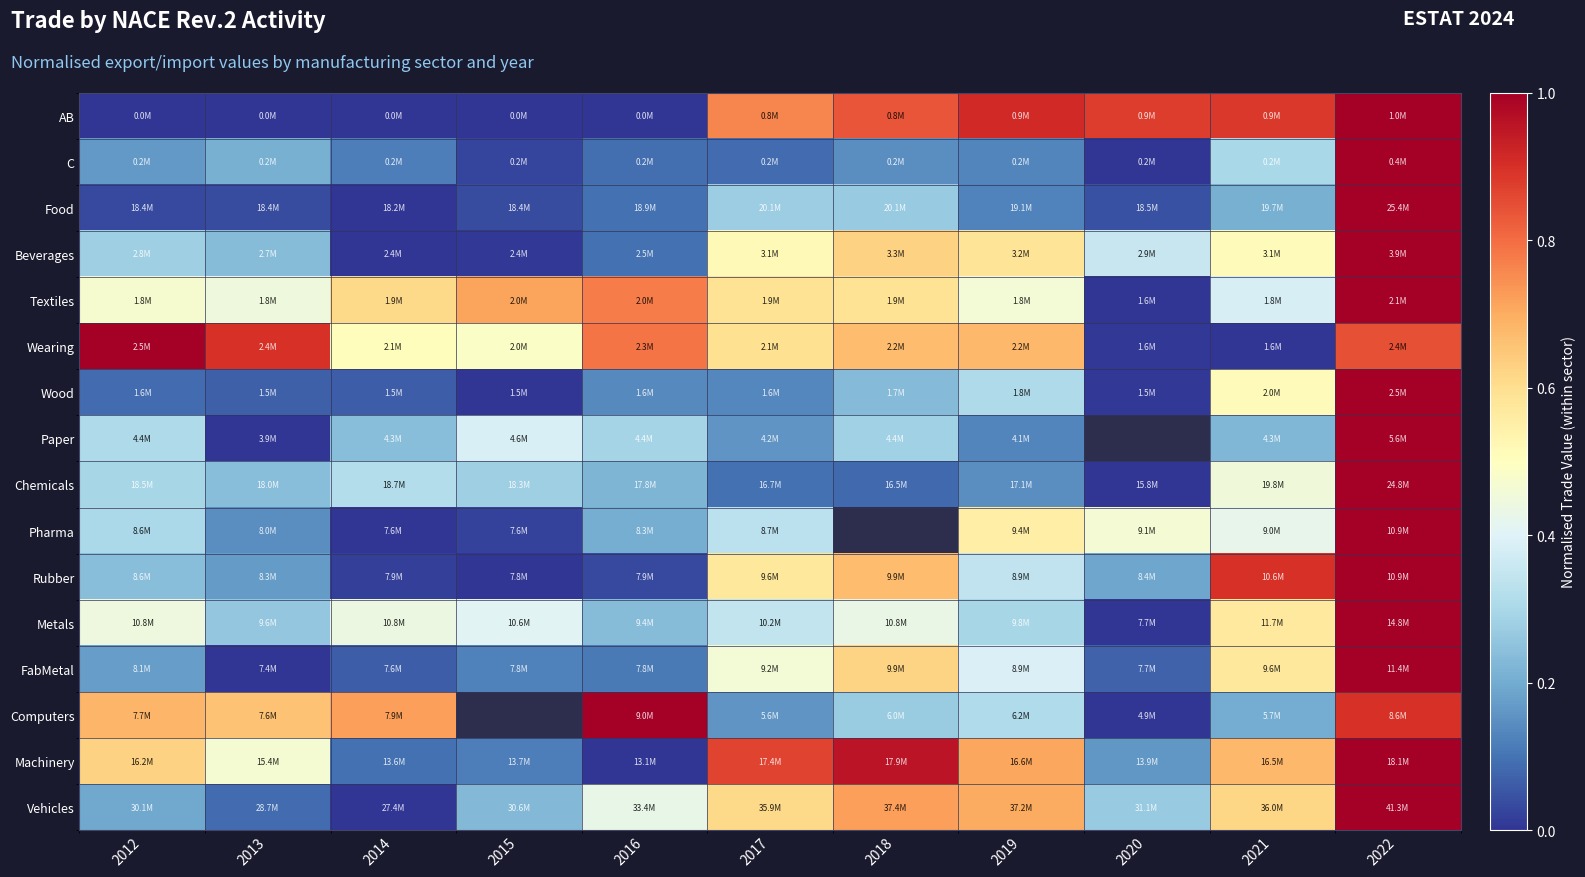

At which label is AB closest to 0?

2013